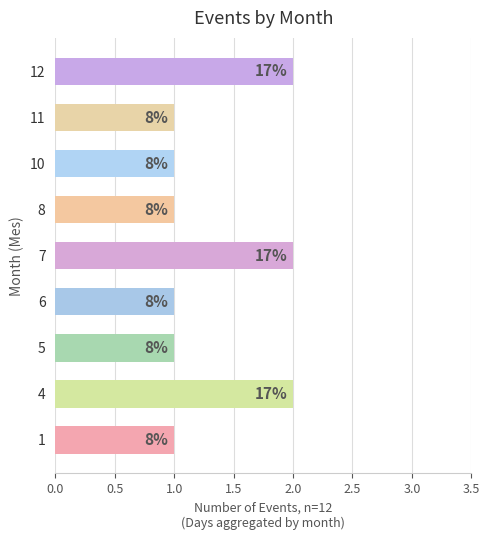

What is the difference between the maximum and minimum values?

1